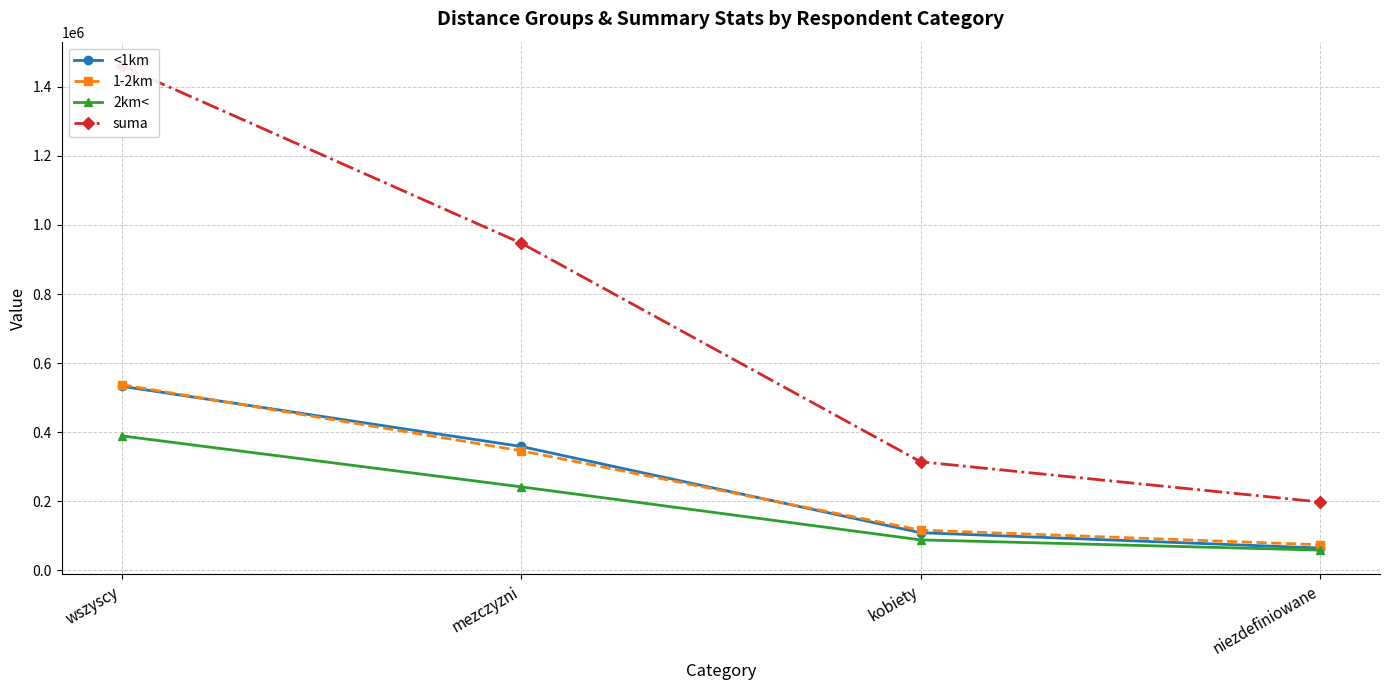

What value does the 1-2km series have at mezczyzni, to the nearest 10?

346520